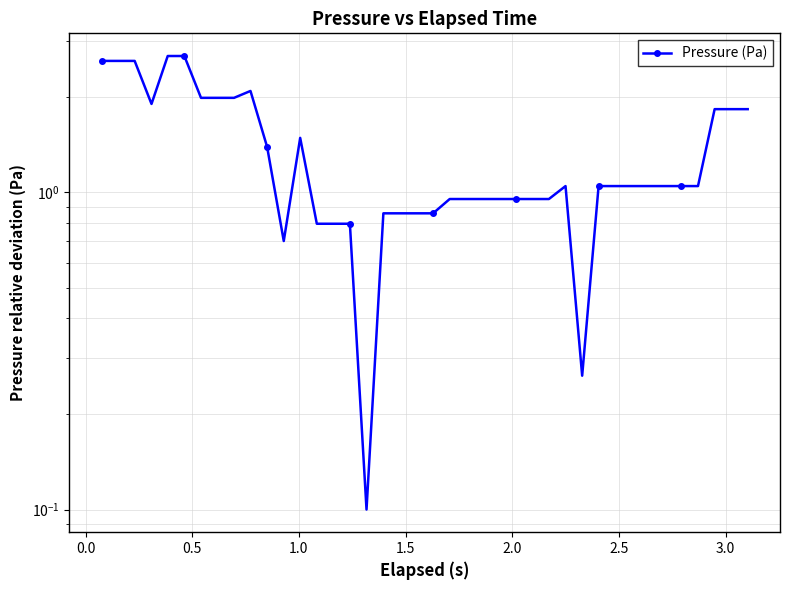

What is the maximum value shown in the chart?

2.7